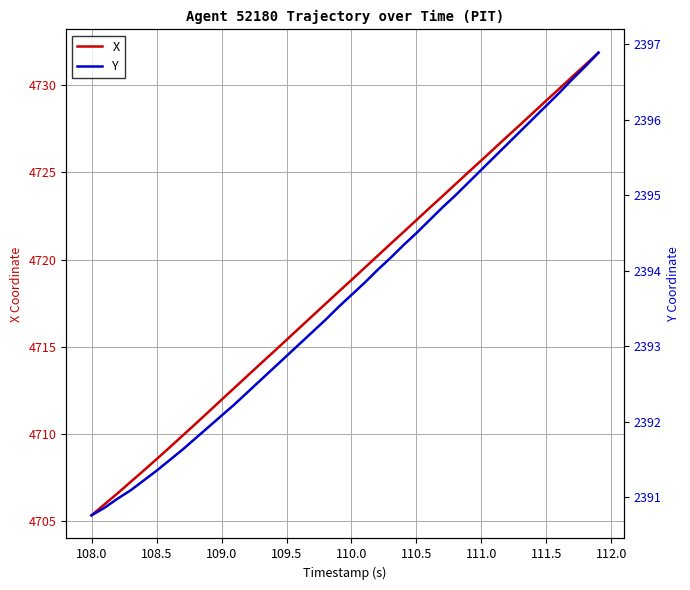

The value of X at 110.0 is 4718.8. True or false?

True